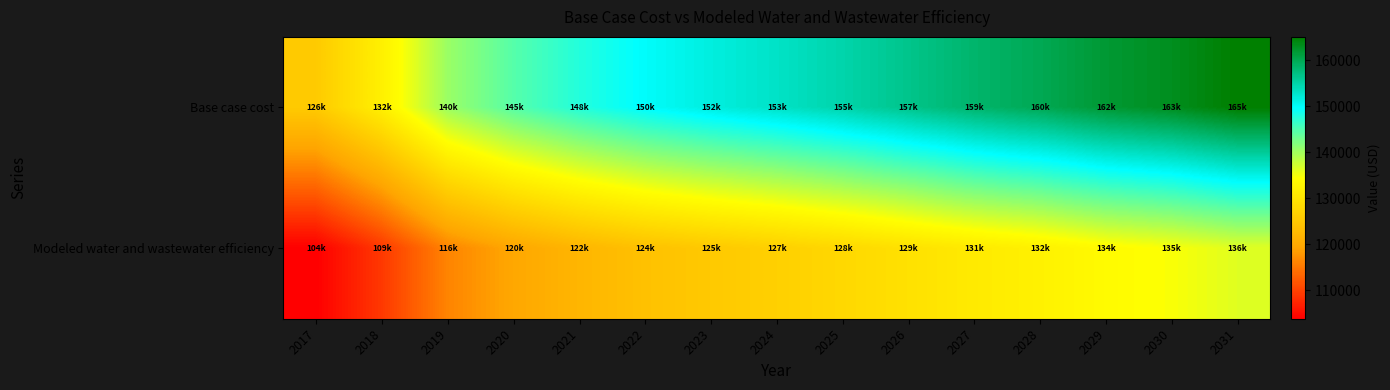

At how many categories does at least one series exceed 119157?

15